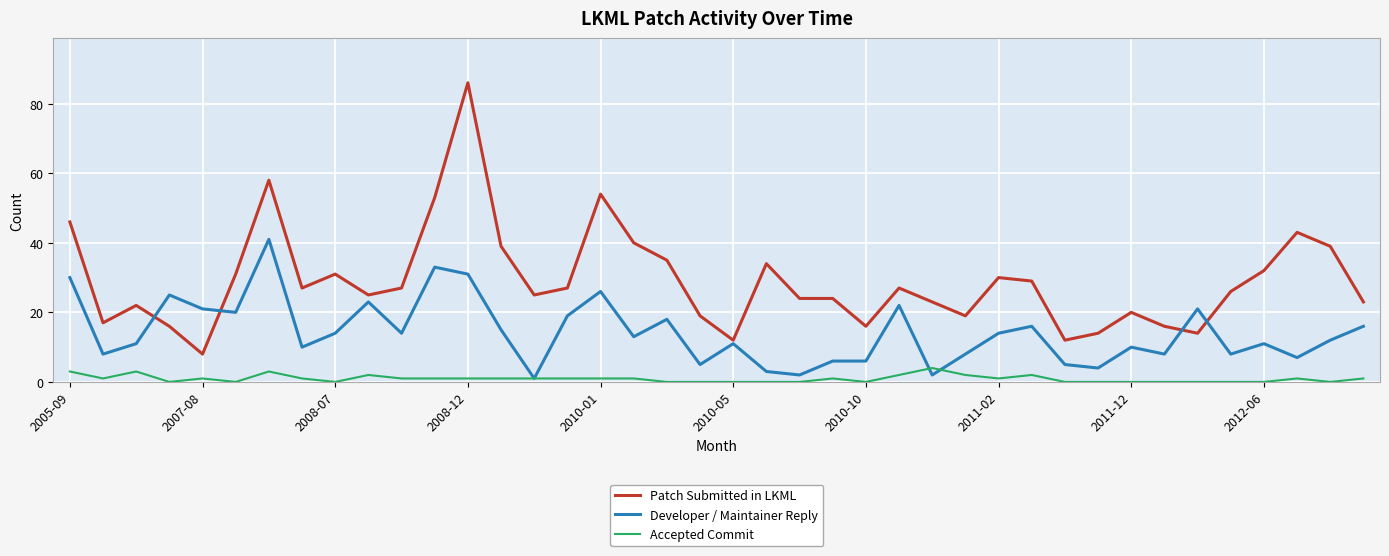

True or false: Patch Submitted in LKML and Developer / Maintainer Reply intersect in this chart.

True